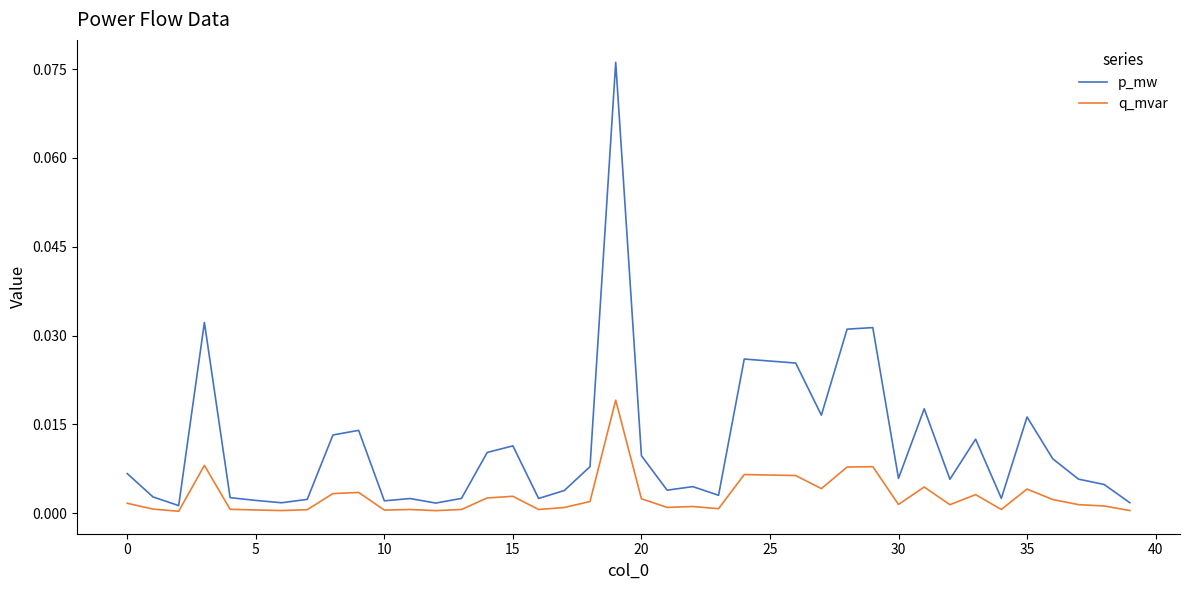

What is the sum of all p_mw values?

0.5